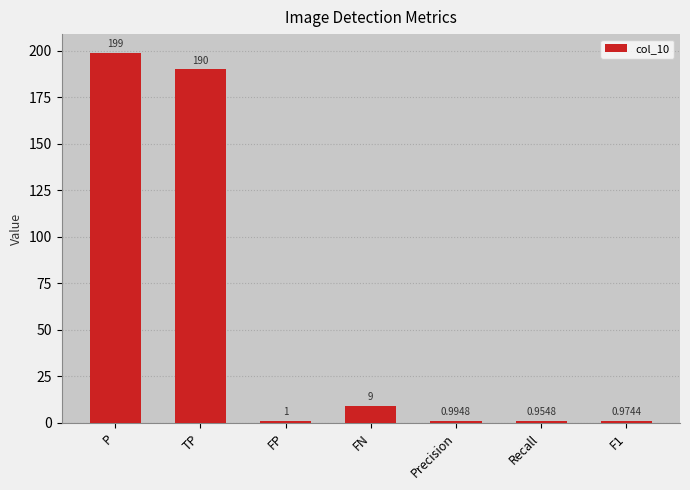

List the labels in order of value, largest first.

P, TP, FN, FP, Precision, F1, Recall